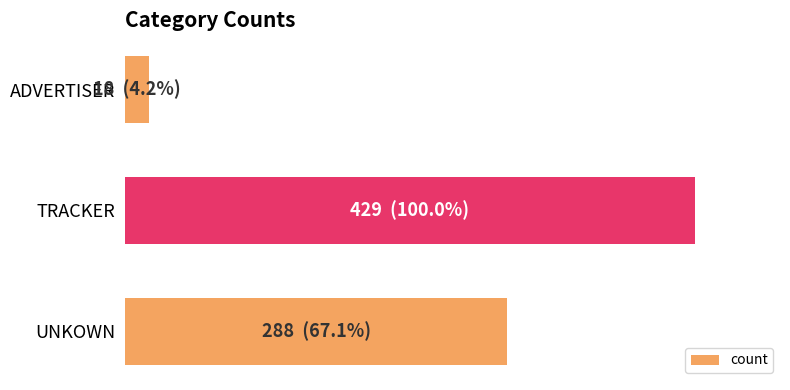

Does the chart contain any negative values?

No